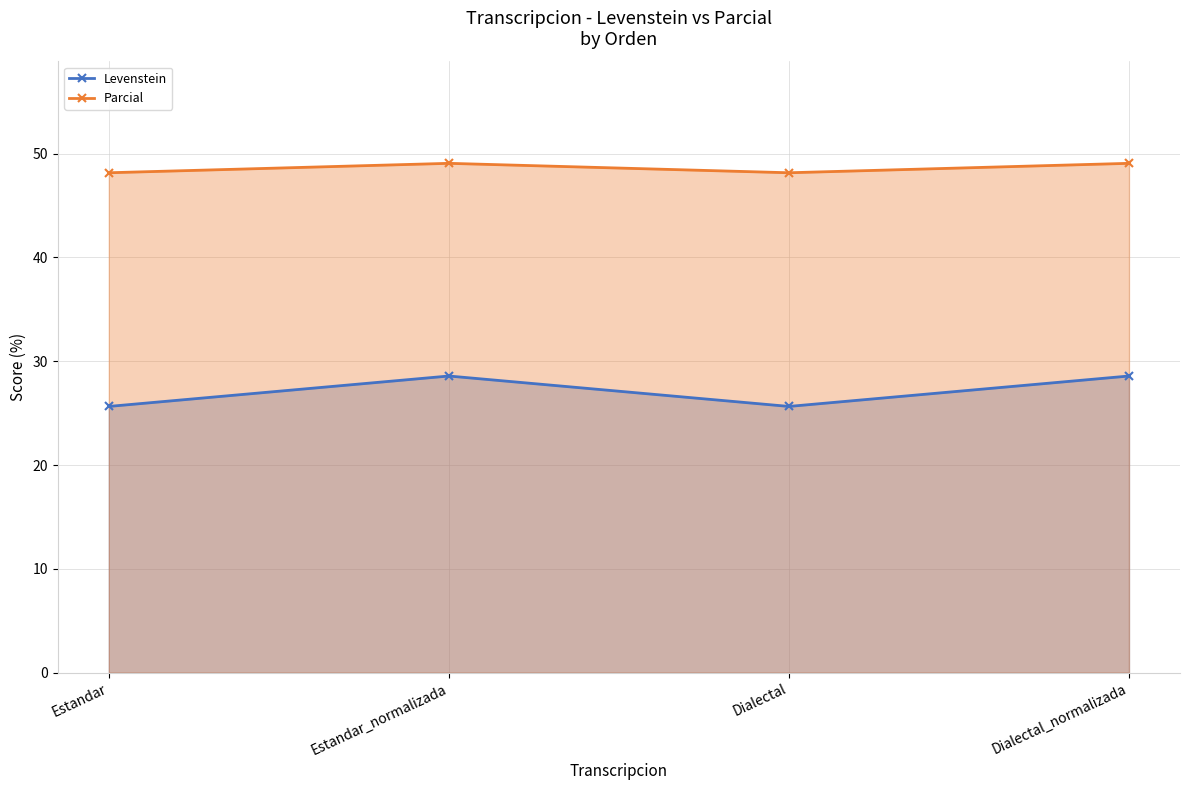

What is the difference between the highest and lowest values at Dialectal_normalizada?

20.5